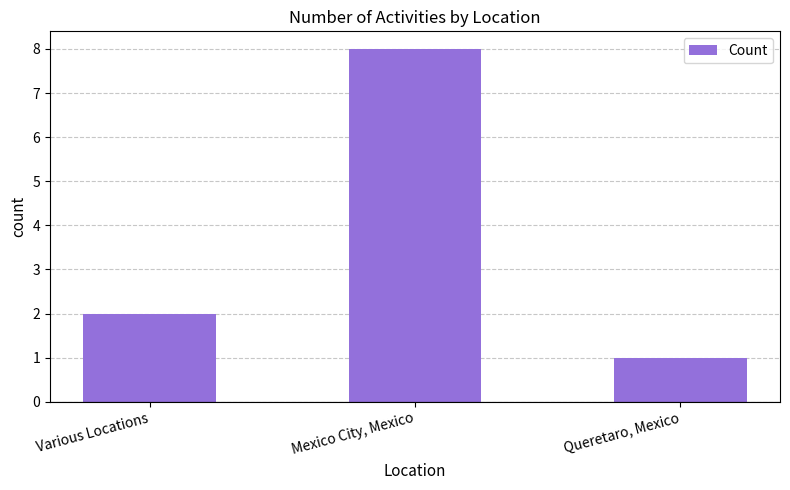

Is it true that the value at Queretaro, Mexico is 1?

True